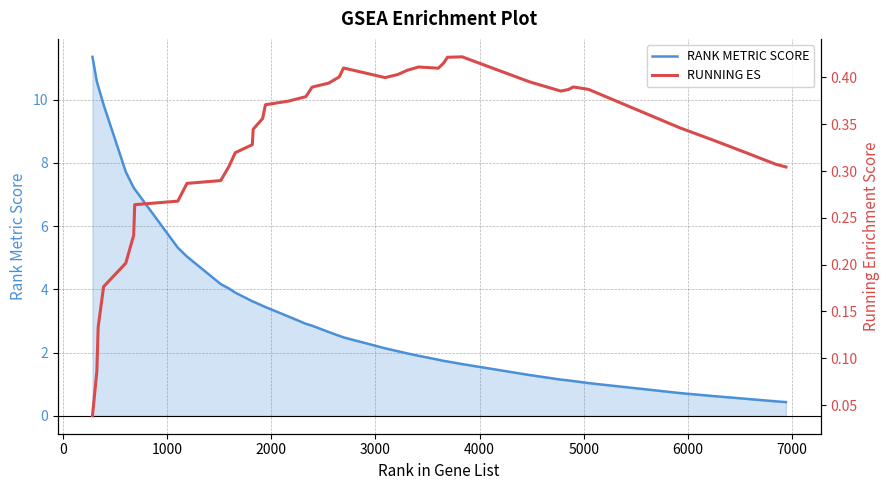

True or false: RANK METRIC SCORE has more than 2 interior local peaks.

False